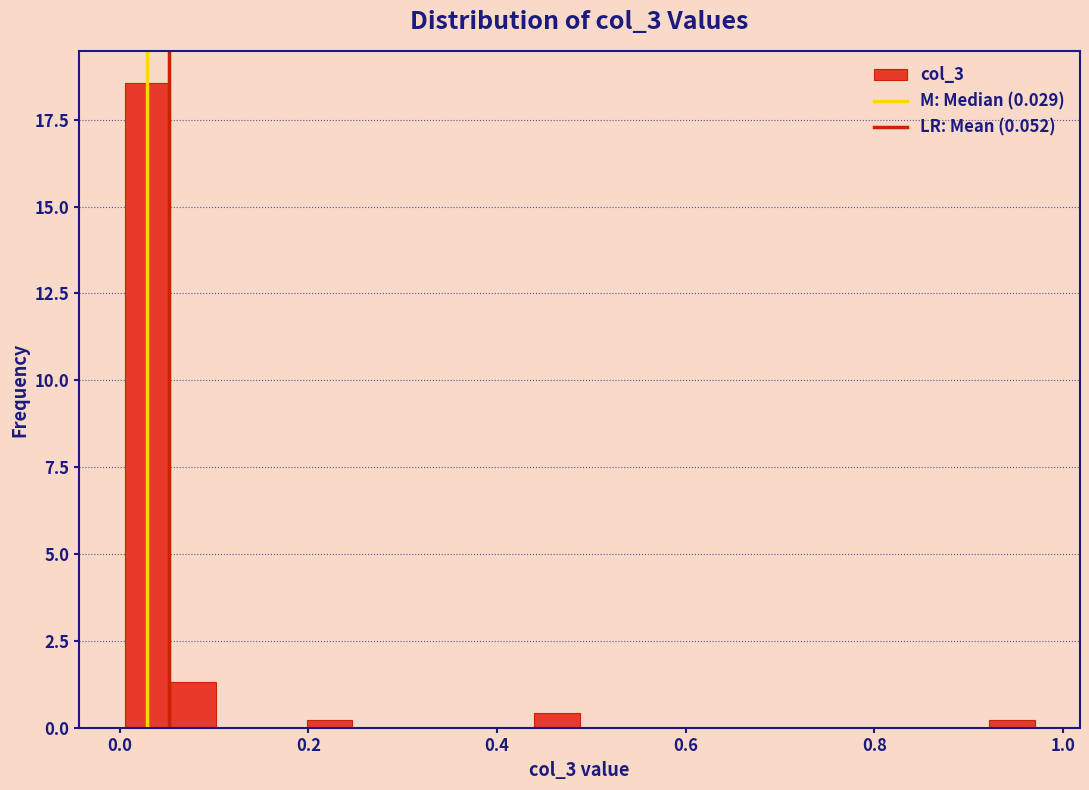

Read against the x-axis, roughly where is the centre of the tallest bar?

0.02